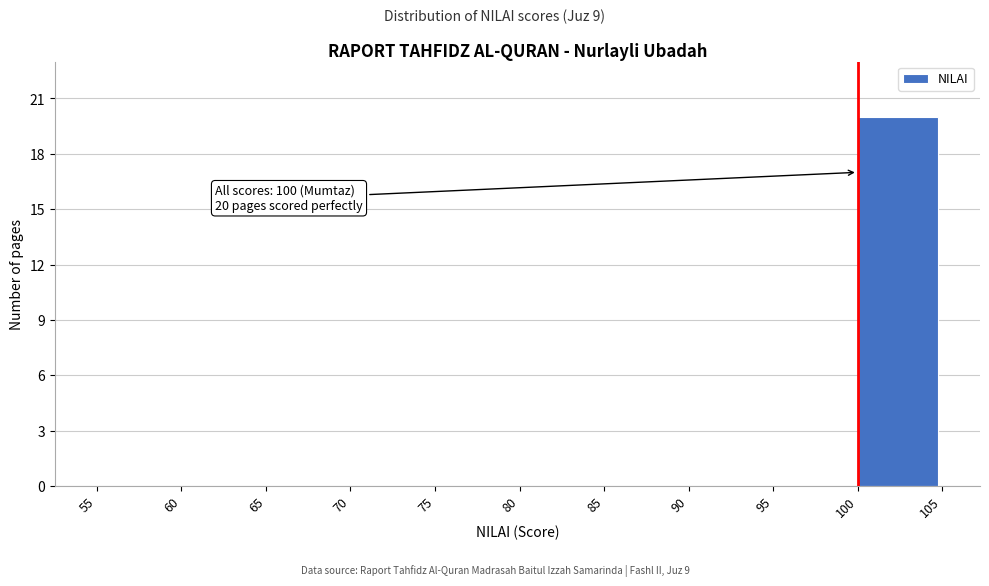

Which range on the x-axis has the tallest bar?

100 to 105